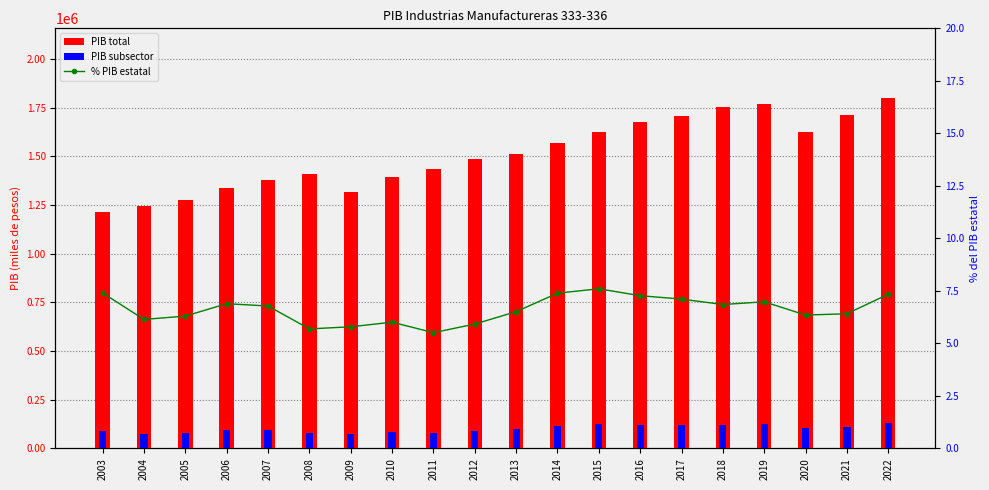

At which category is the sum across all series the highest?

2022